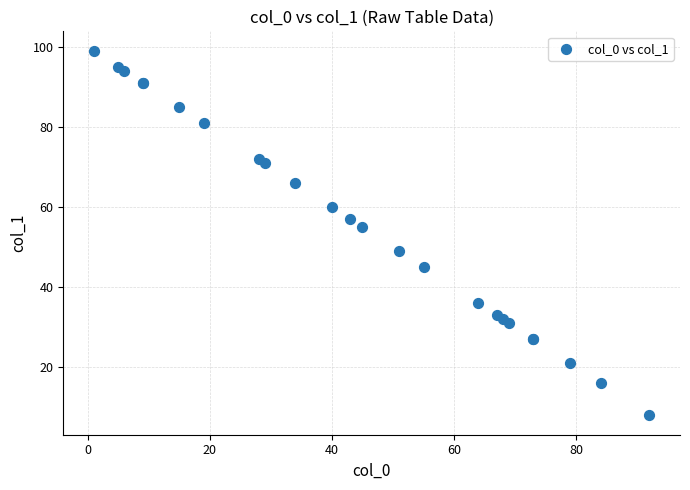

What Y value in the scatter plot is closest to 53?

55